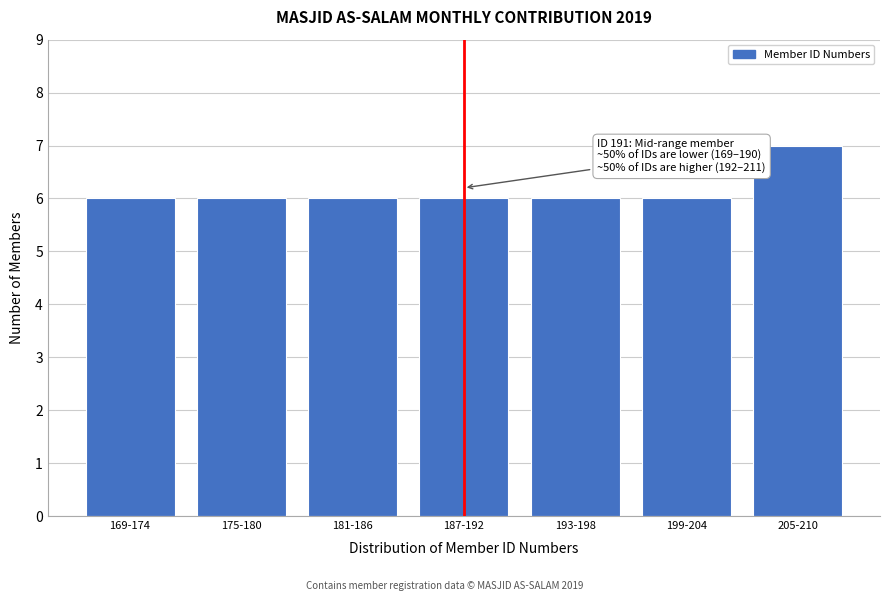

Reading left to right, transcribe all the data shown in this chart.

169-174=6	175-180=6	181-186=6	187-192=6	193-198=6	199-204=6	205-210=7